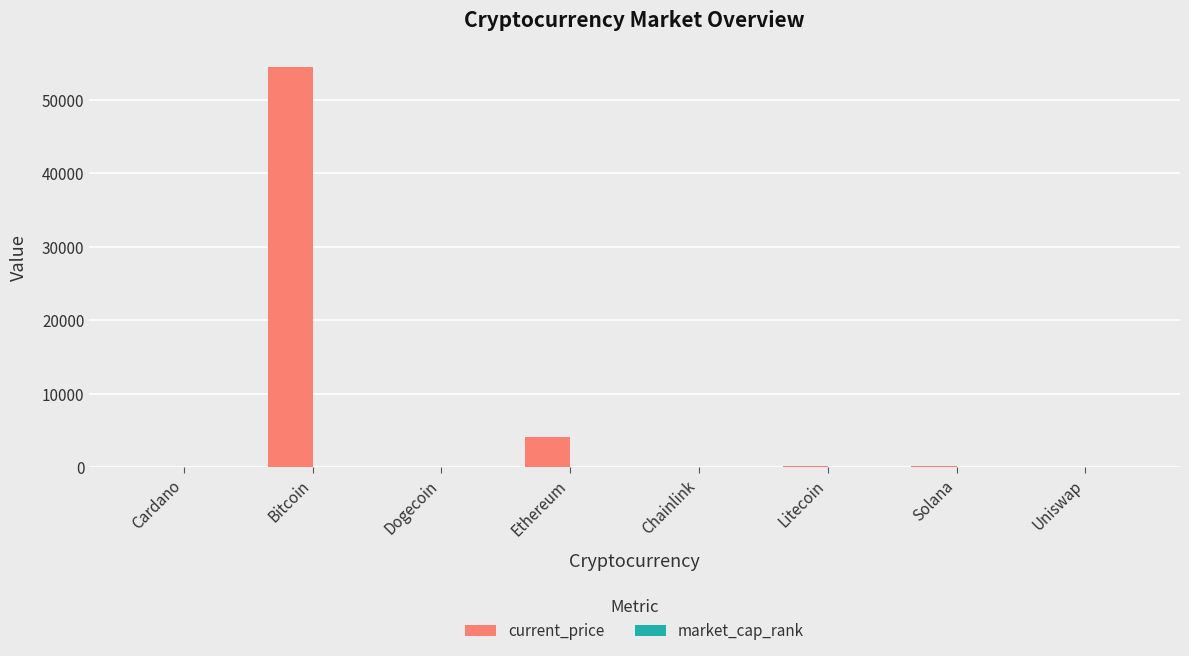

At which label is current_price closest to 27222?

Ethereum